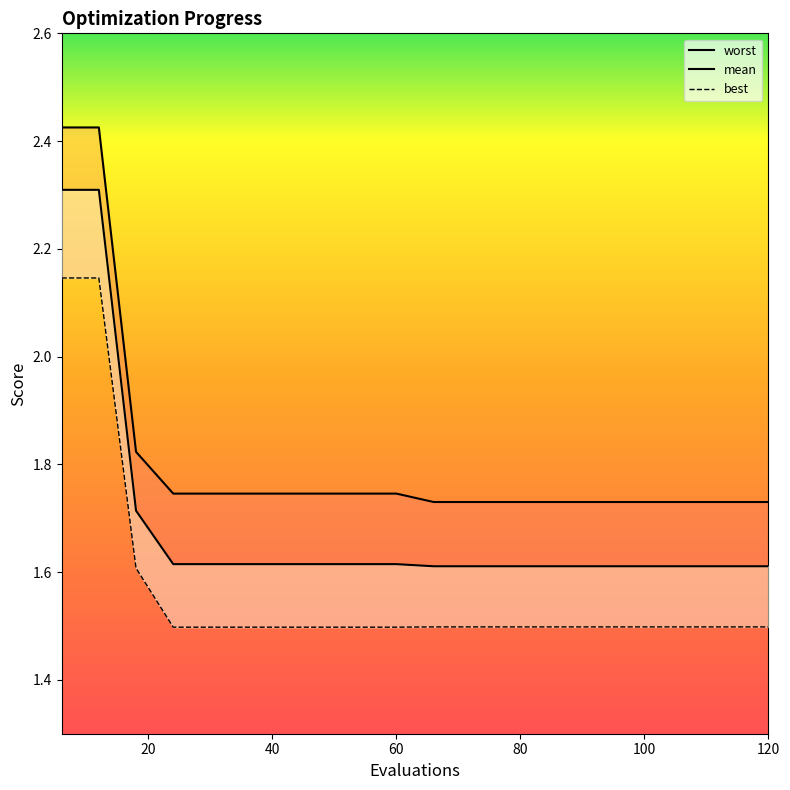

List the series in order of their peak value, highest first.

worst, mean, best